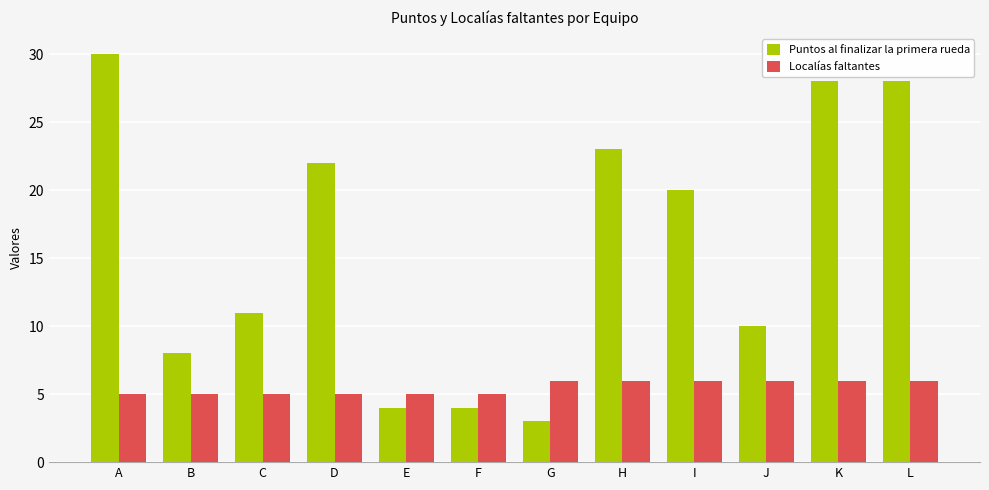

The value of Puntos al finalizar la primera rueda at D is 22. True or false?

True